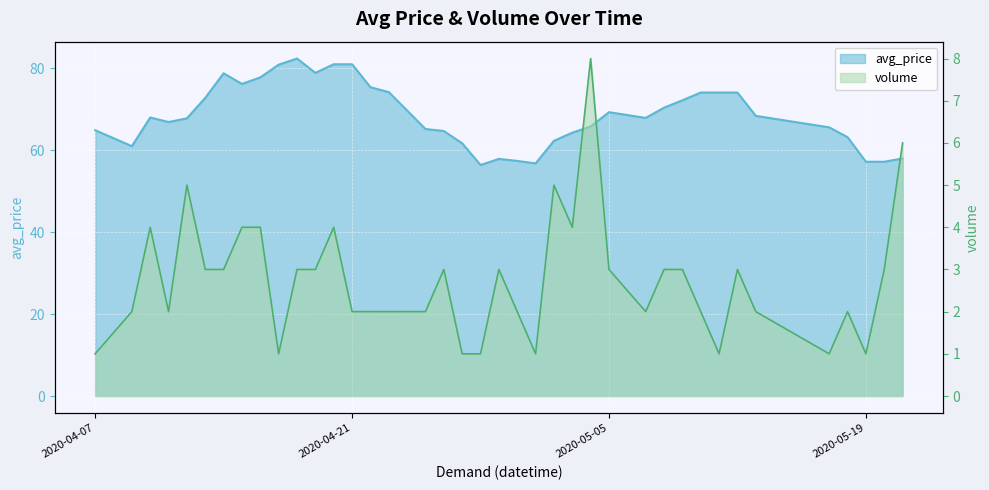

True or false: avg_price and volume cross at least once.

False